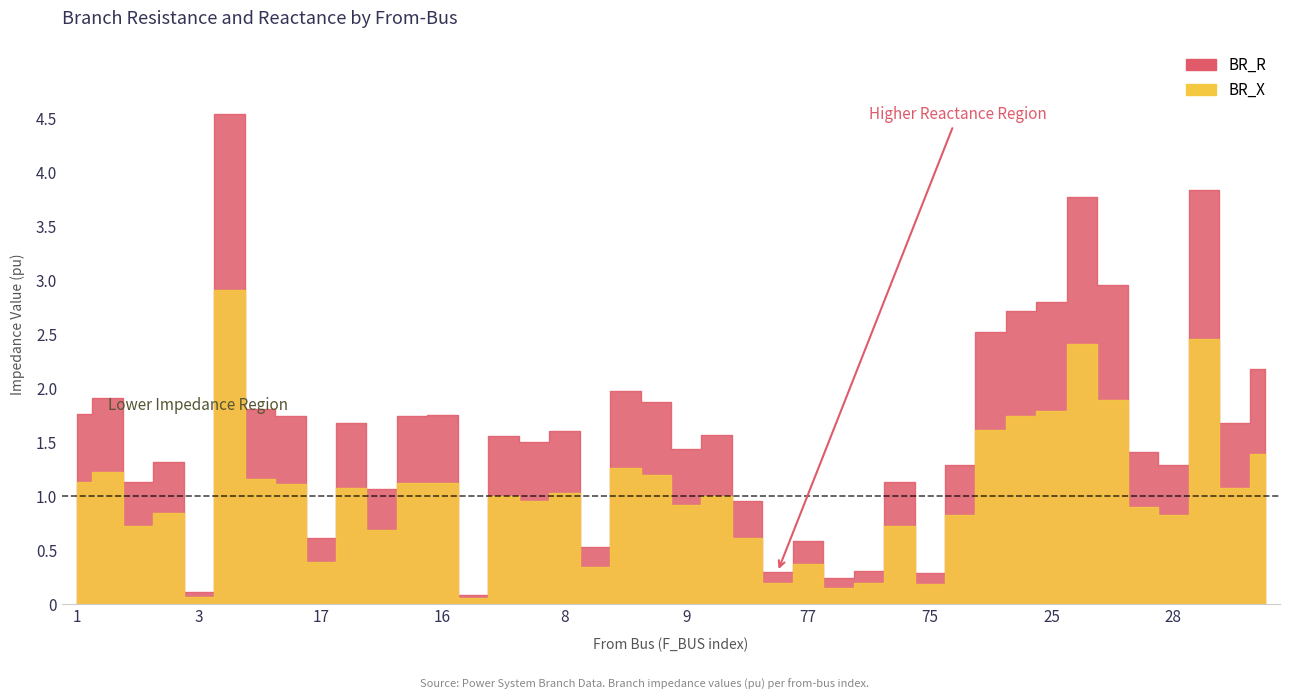

True or false: BR_R and BR_X intersect in this chart.

False